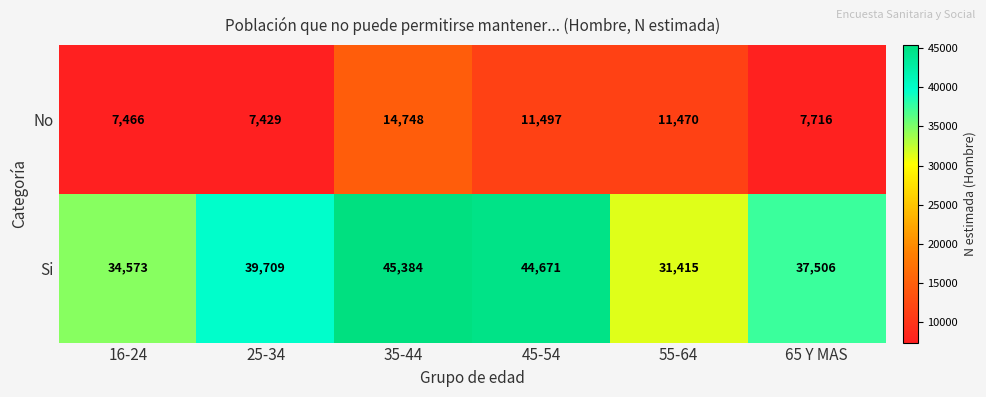

What is the total value across all series at 45-54?

56168